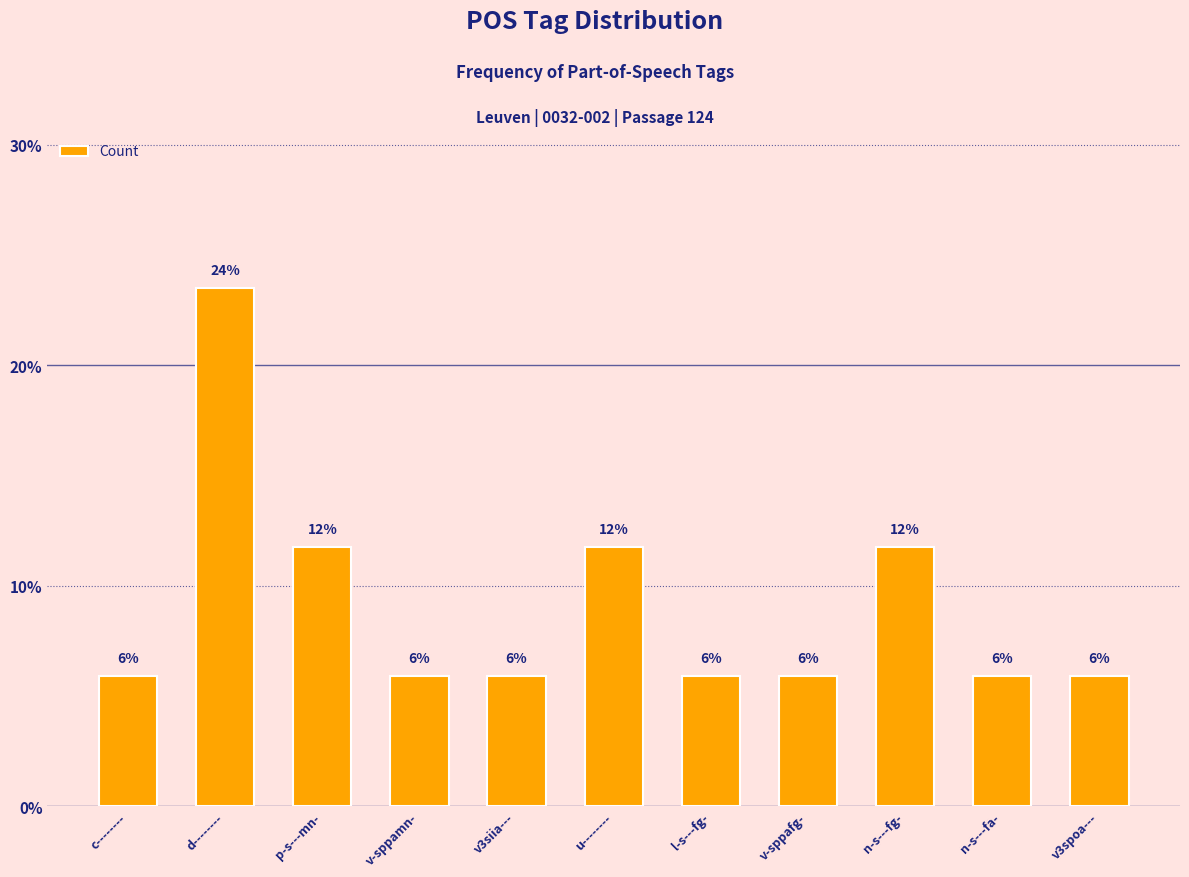

Does the chart contain any negative values?

No